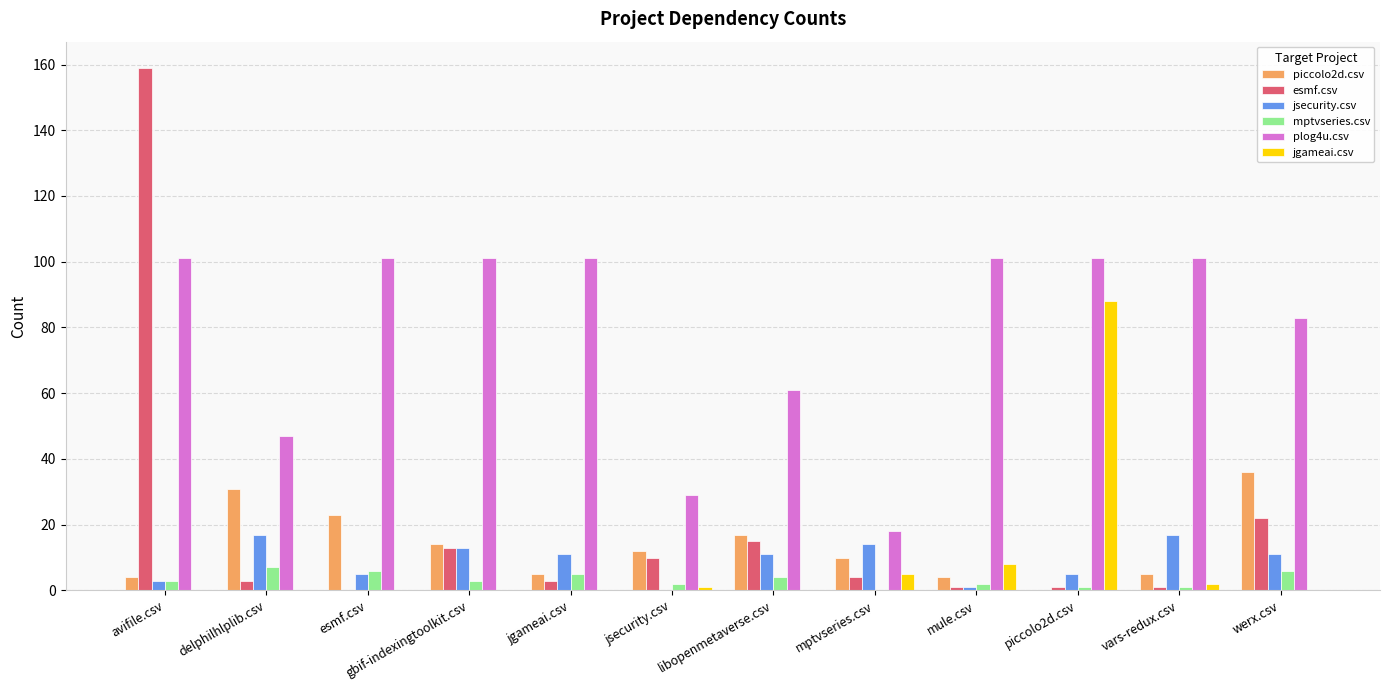

At which label does esmf.csv first exceed 4?

avifile.csv